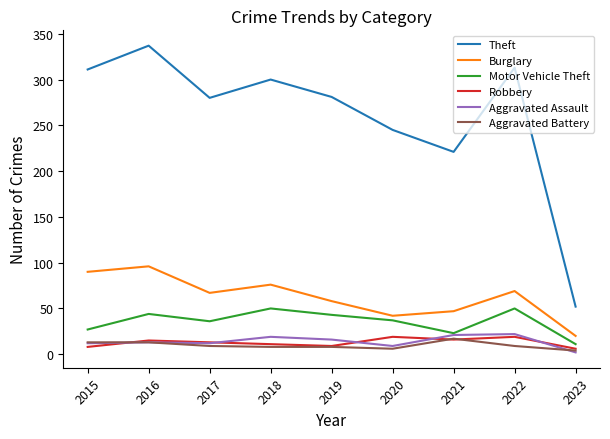

Is it true that Aggravated Assault equals 19 at 2018?

True